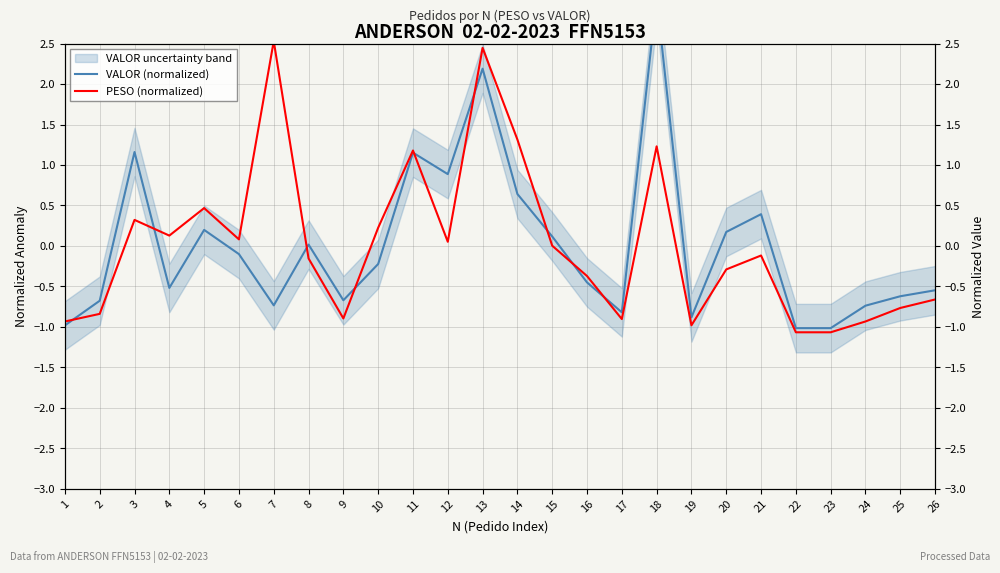

How many data points in VALOR (normalized) are less than 0?

15